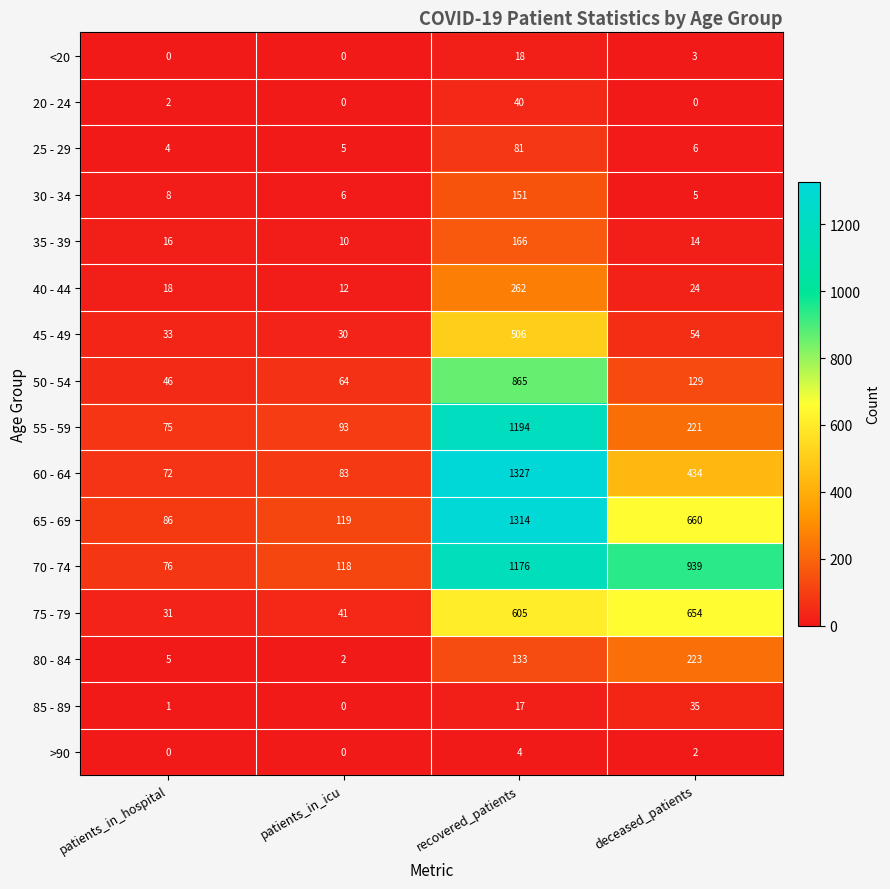

Is it true that 75 - 79 equals 654 at deceased_patients?

True